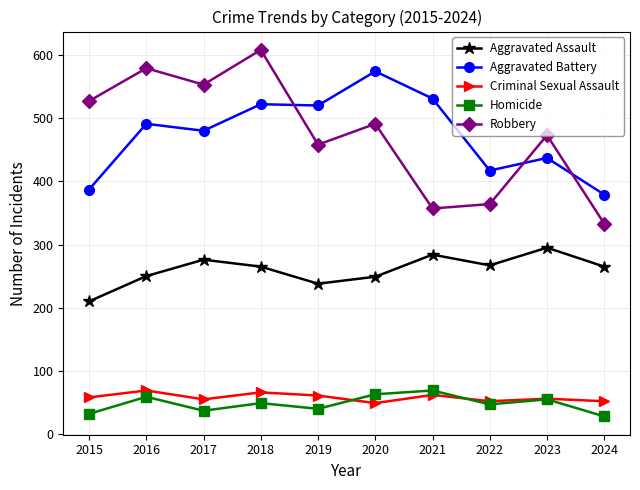

What is the value of the Criminal Sexual Assault point at the 5th from the left?

61